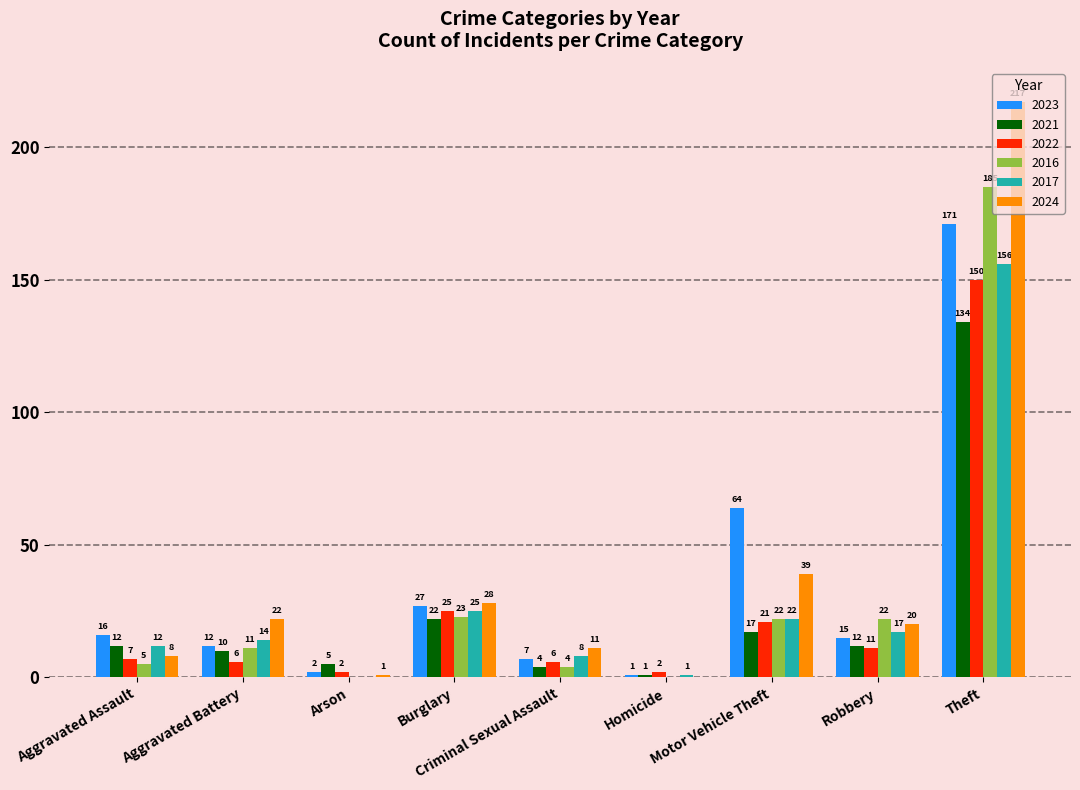

Reading left to right, transcribe all the data shown in this chart.

2023: Aggravated Assault=16	Aggravated Battery=12	Arson=2	Burglary=27	Criminal Sexual Assault=7	Homicide=1	Motor Vehicle Theft=64	Robbery=15	Theft=171
2021: Aggravated Assault=12	Aggravated Battery=10	Arson=5	Burglary=22	Criminal Sexual Assault=4	Homicide=1	Motor Vehicle Theft=17	Robbery=12	Theft=134
2022: Aggravated Assault=7	Aggravated Battery=6	Arson=2	Burglary=25	Criminal Sexual Assault=6	Homicide=2	Motor Vehicle Theft=21	Robbery=11	Theft=150
2016: Aggravated Assault=5	Aggravated Battery=11	Arson=0	Burglary=23	Criminal Sexual Assault=4	Homicide=0	Motor Vehicle Theft=22	Robbery=22	Theft=185
2017: Aggravated Assault=12	Aggravated Battery=14	Arson=0	Burglary=25	Criminal Sexual Assault=8	Homicide=1	Motor Vehicle Theft=22	Robbery=17	Theft=156
2024: Aggravated Assault=8	Aggravated Battery=22	Arson=1	Burglary=28	Criminal Sexual Assault=11	Homicide=0	Motor Vehicle Theft=39	Robbery=20	Theft=217